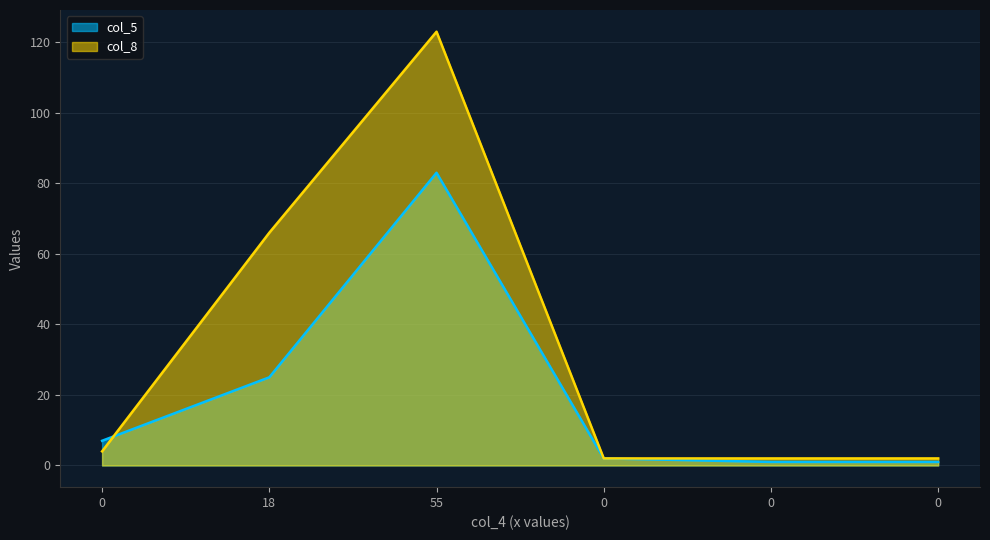

The value of col_8 at 18 is 87. True or false?

False